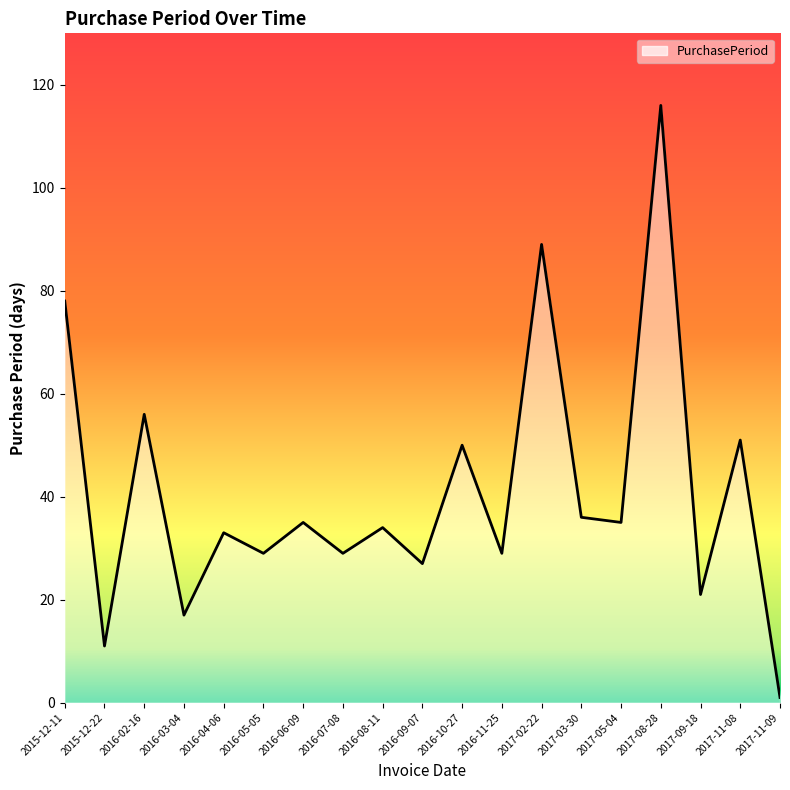

What is the maximum value shown in the chart?

116